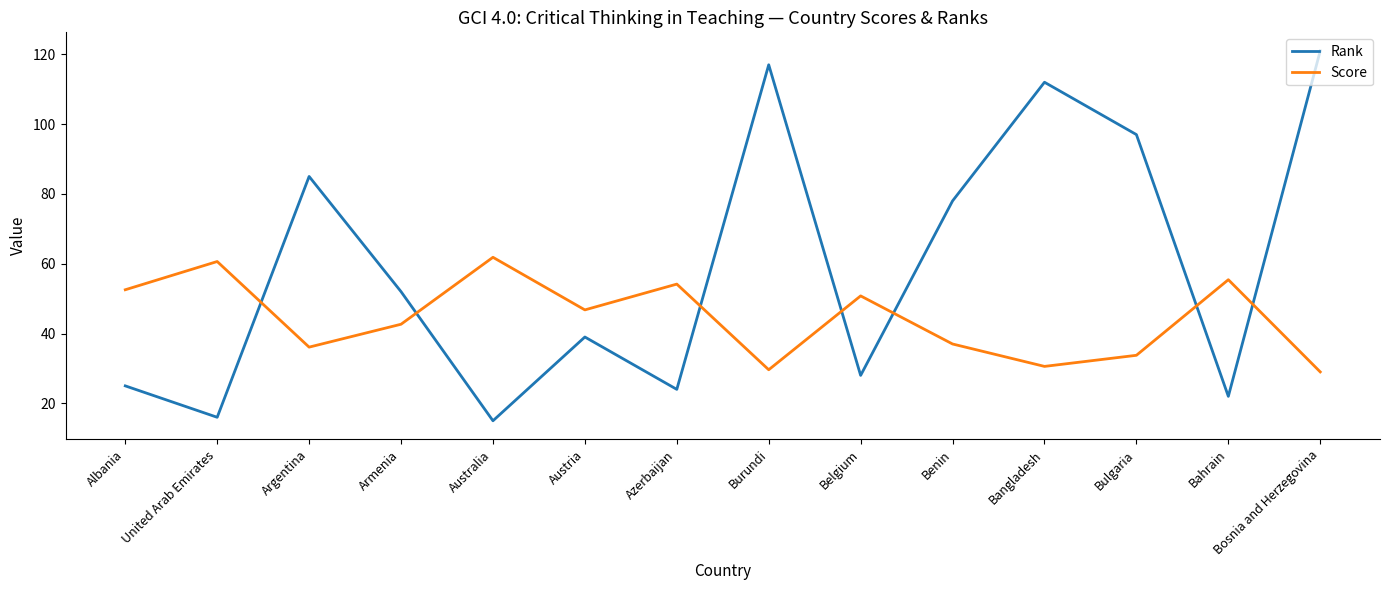

True or false: Rank has a value of 217.1 at Bosnia and Herzegovina.

False